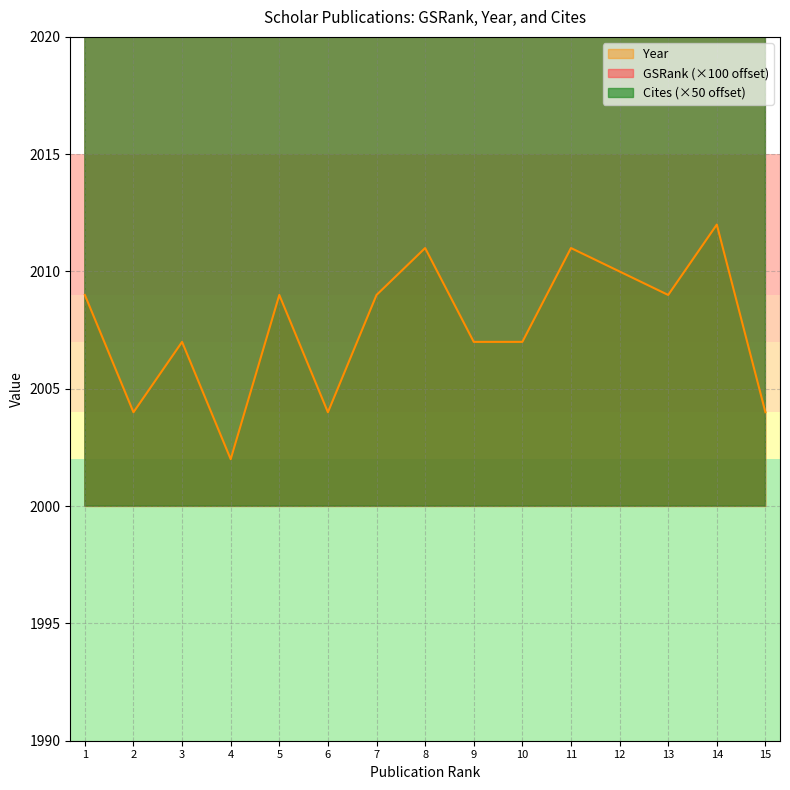

What is the value of the Year point at the 11th from the left?

2011